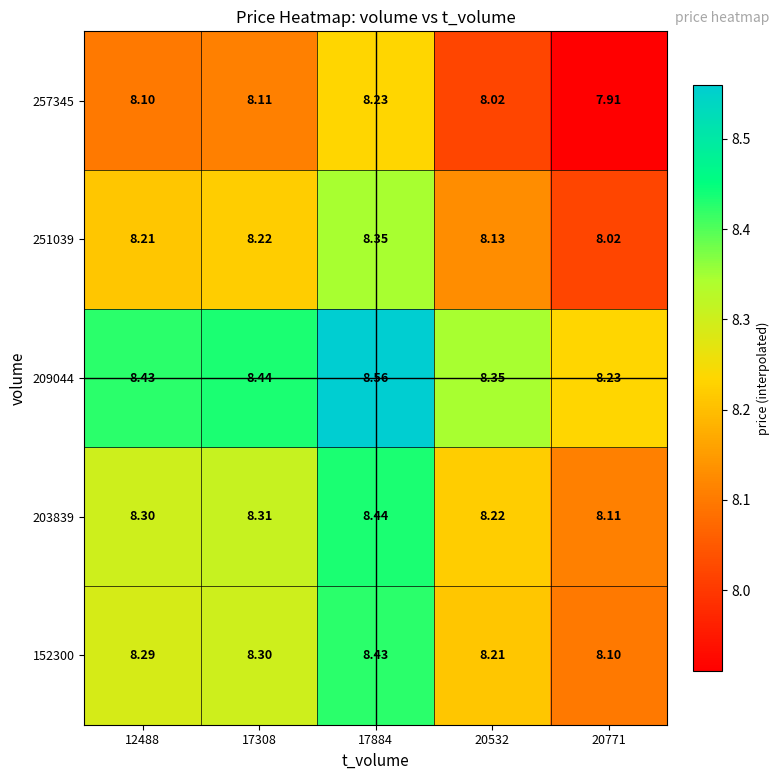

Rank the series at 20771 from lowest to highest value.

257345, 251039, 152300, 203839, 209044